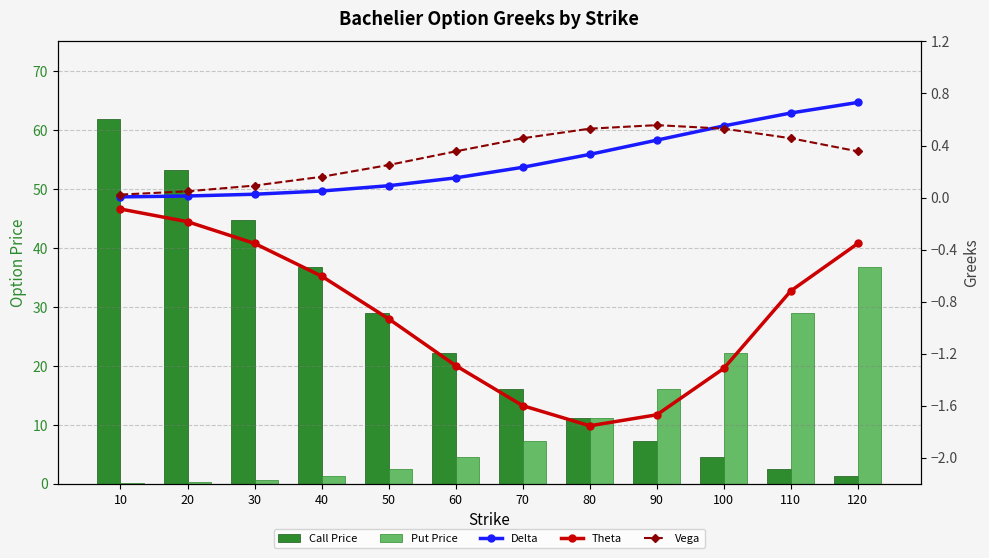

Which series changed the most between 20 and 70?

Call Price